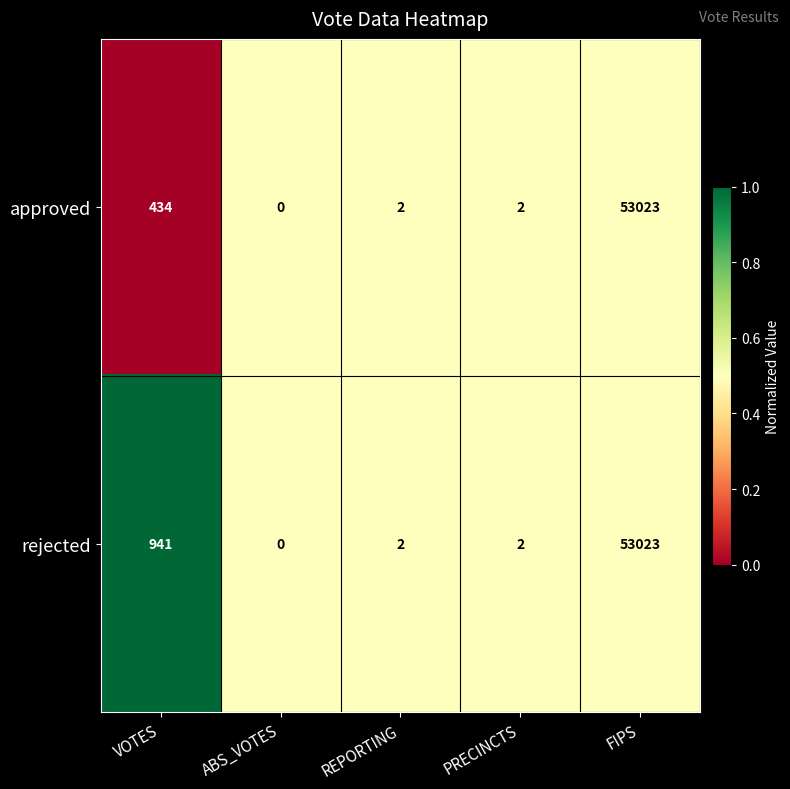

Reading left to right, extract all data points from this chart.

approved: VOTES=434	ABS_VOTES=0	REPORTING=2	PRECINCTS=2	FIPS=53023
rejected: VOTES=941	ABS_VOTES=0	REPORTING=2	PRECINCTS=2	FIPS=53023